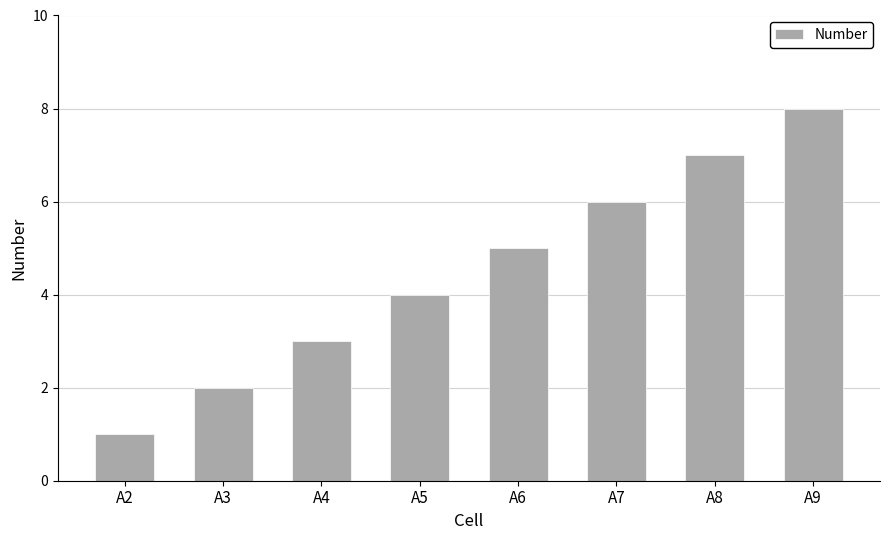

Rank the categories by value from lowest to highest.

A2, A3, A4, A5, A6, A7, A8, A9